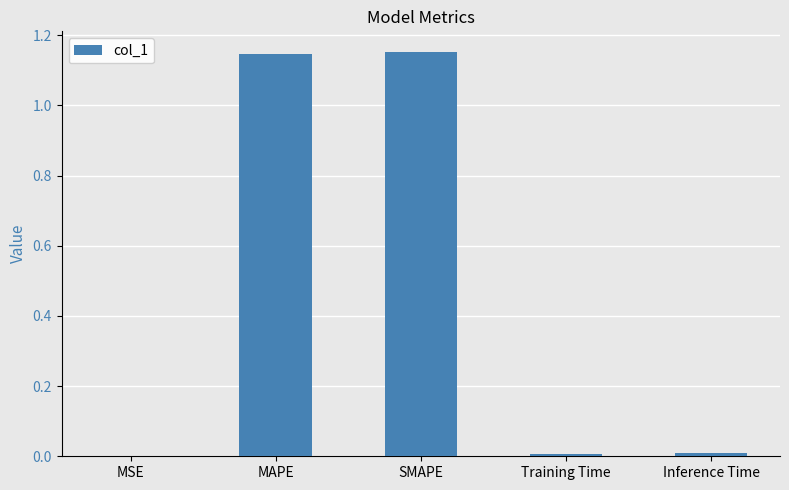

What is the change in value from SMAPE to Training Time?

-1.1